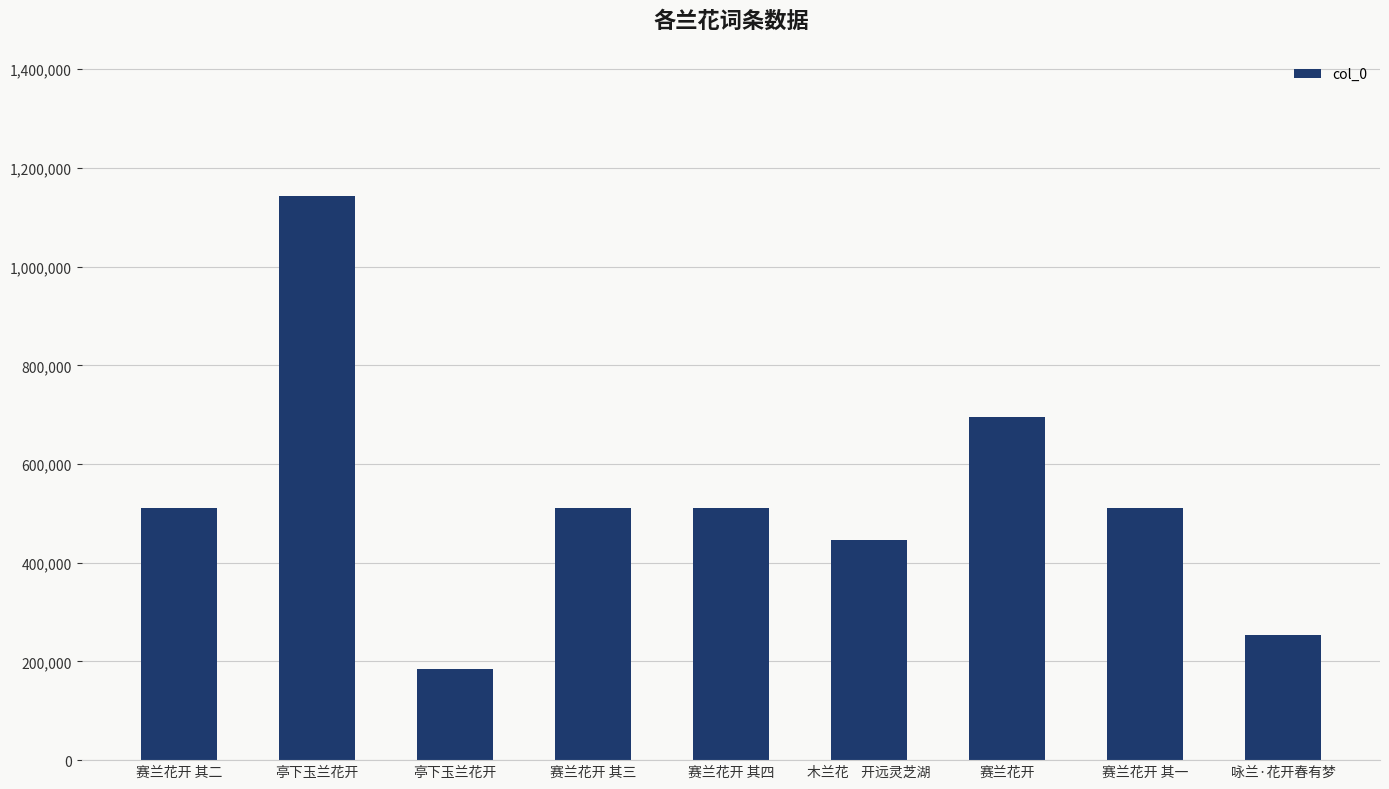

How many categories are shown in the chart?

9